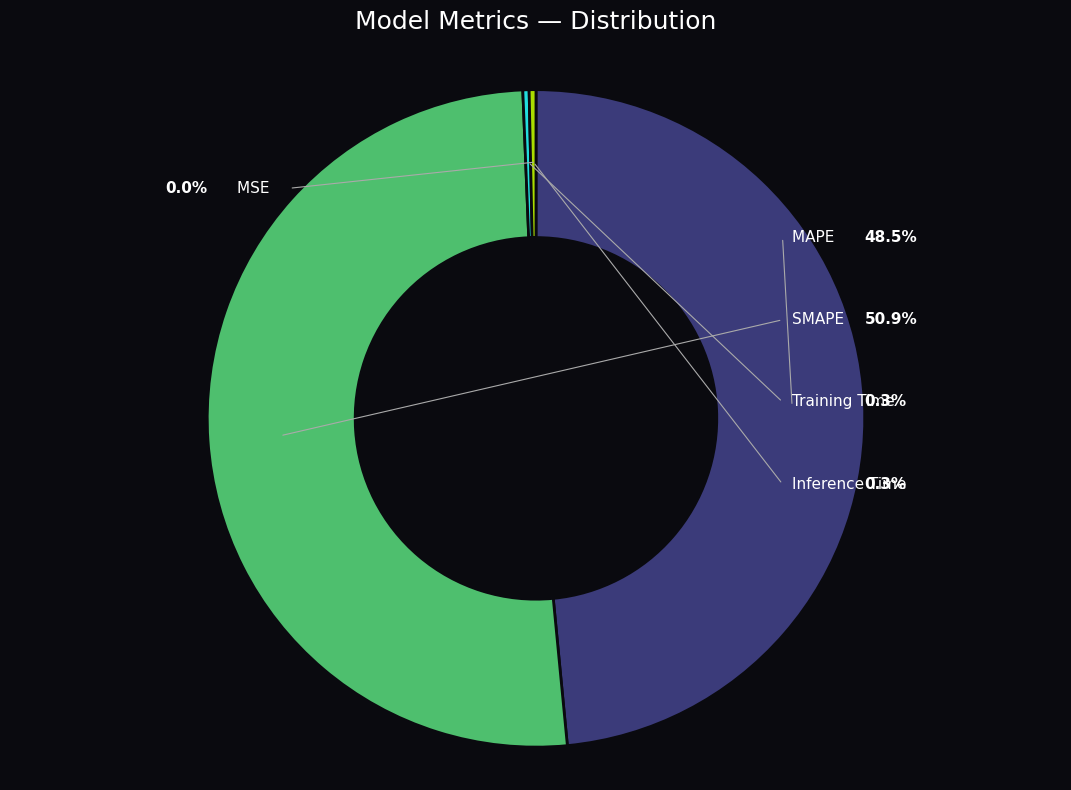

Which has a higher value, SMAPE or MSE?

SMAPE